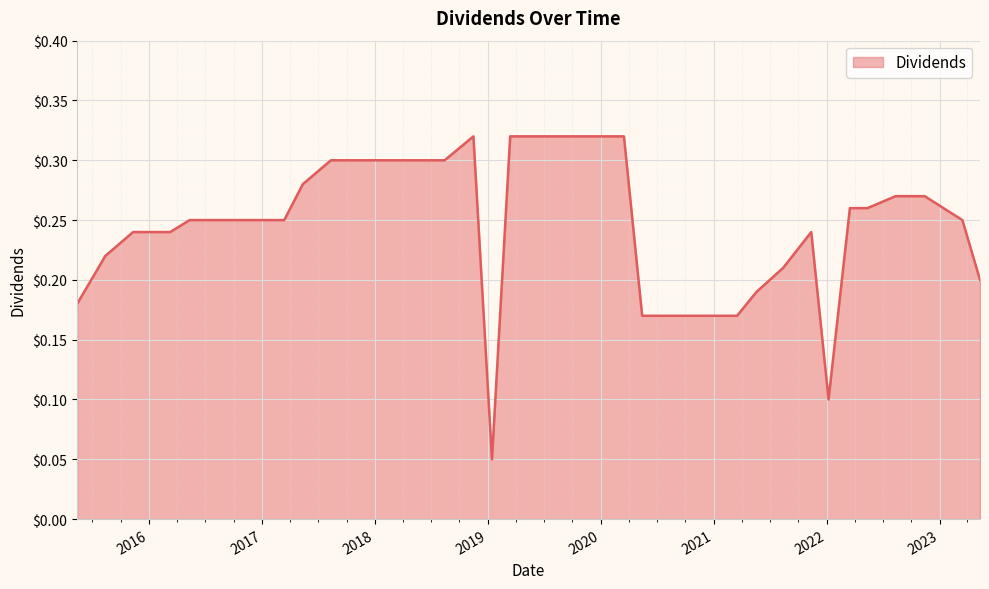

Rank the categories by value from lowest to highest.

2019-01-14, 2022-01-07, 2020-05-14, 2020-08-13, 2020-11-13, 2021-03-17, 2015-05-13, 2021-05-19, 2023-05-12, 2021-08-13, 2015-08-12, 2015-11-10, 2016-03-09, 2021-11-12, 2016-05-11, 2016-08-12, 2016-11-14, 2017-03-13, 2023-03-16, 2022-03-17, 2022-05-13, 2022-08-12, 2022-11-14, 2017-05-12, 2017-08-11, 2017-11-16, 2018-03-14, 2018-05-14, 2018-08-14, 2018-11-15, 2019-03-14, 2019-05-16, 2019-08-16, 2019-11-14, 2020-03-16